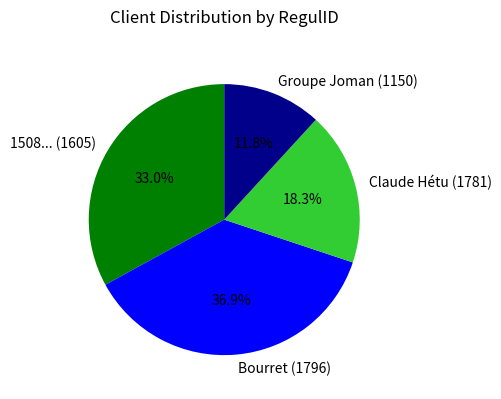

Rank the categories by value from highest to lowest.

Bourret (1796), 1508... (1605), Claude Hétu (1781), Groupe Joman (1150)